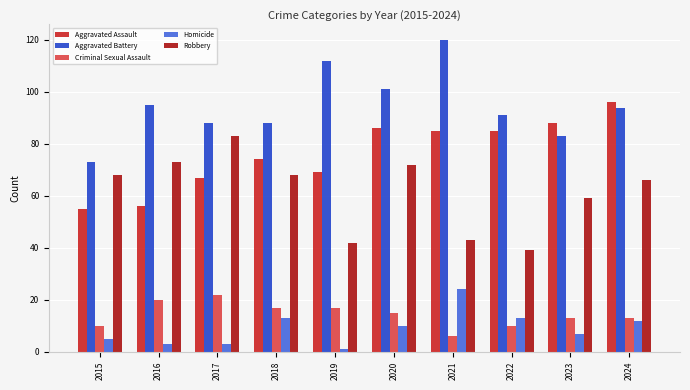

What is the total value across all series at 2021?

278